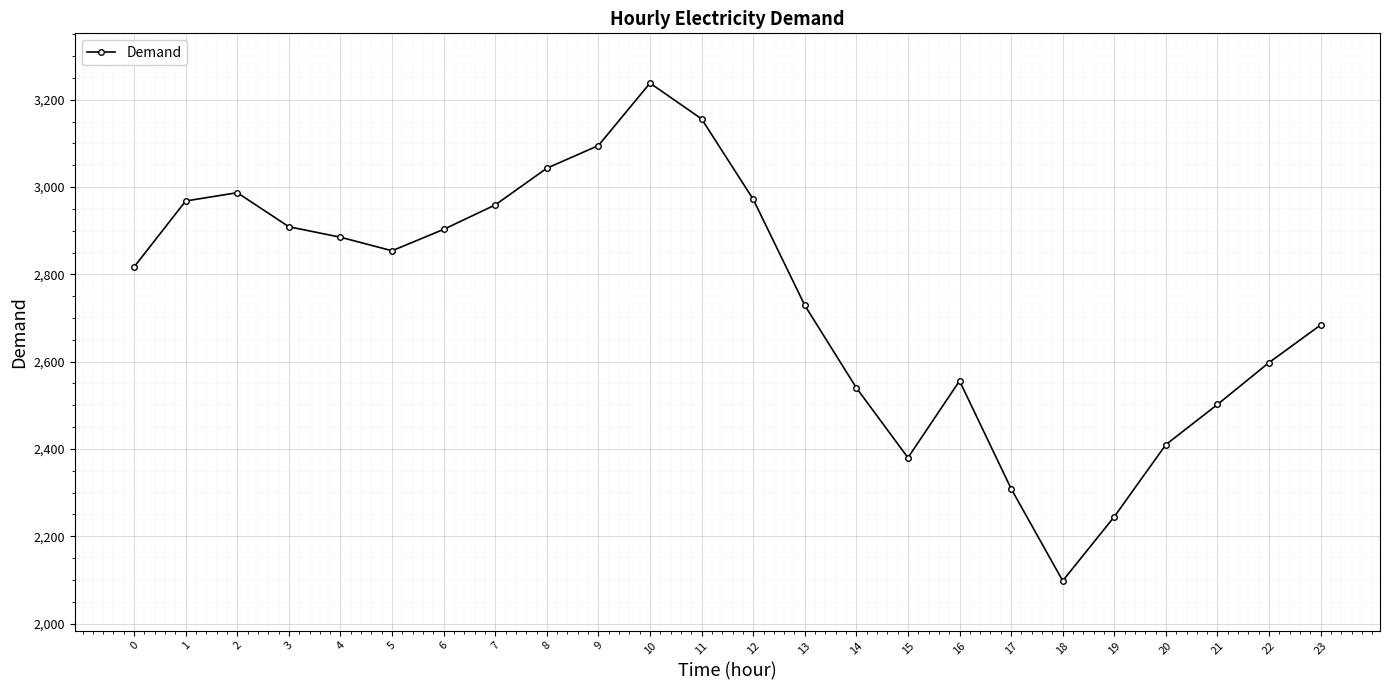

What is the minimum value shown in the chart?

2098